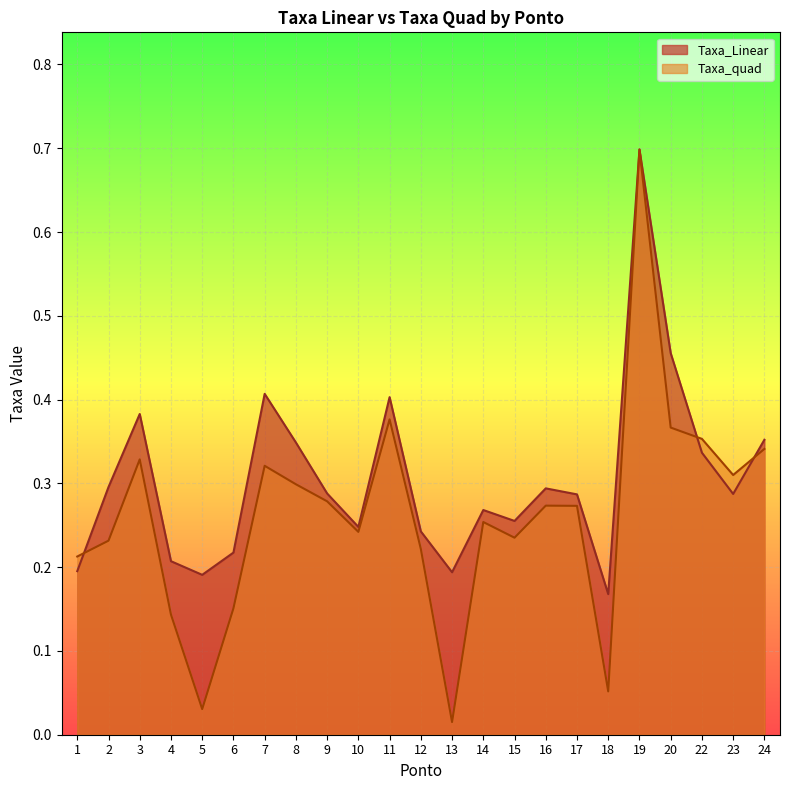

The value of Taxa_Linear at 6 is 0.1. True or false?

False